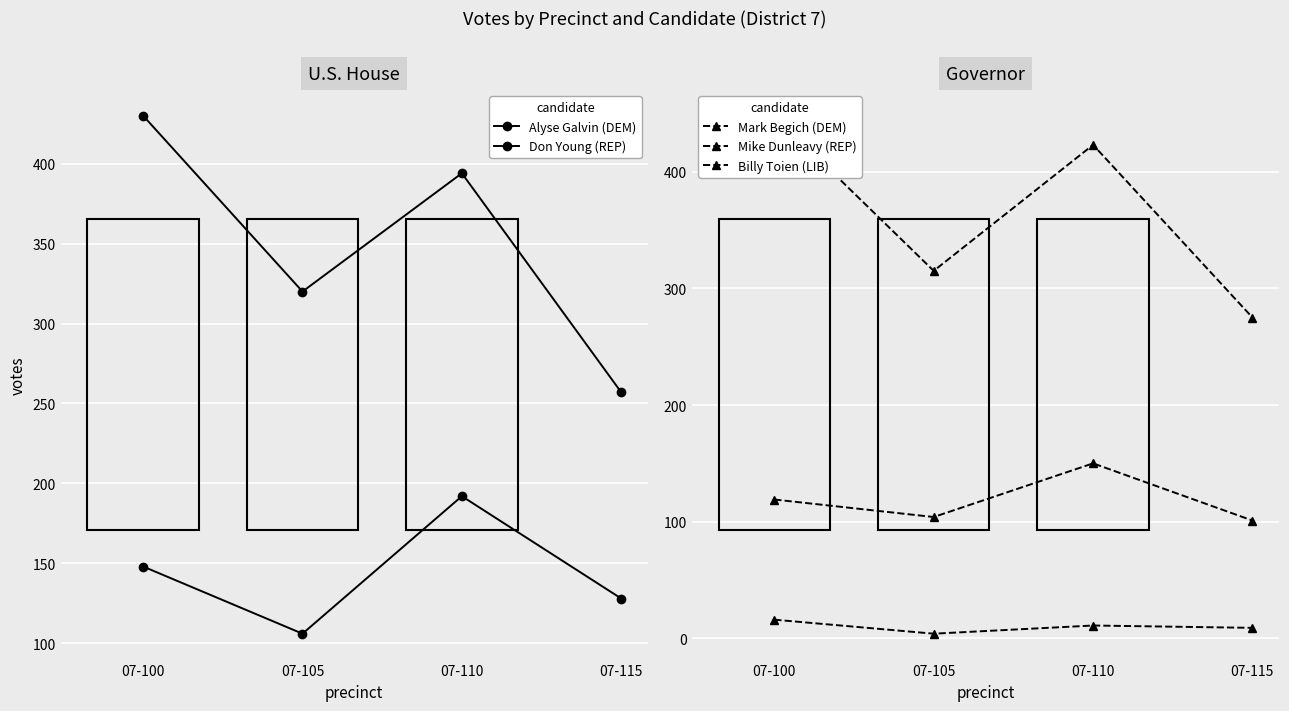

How many lines are shown in the chart?

5